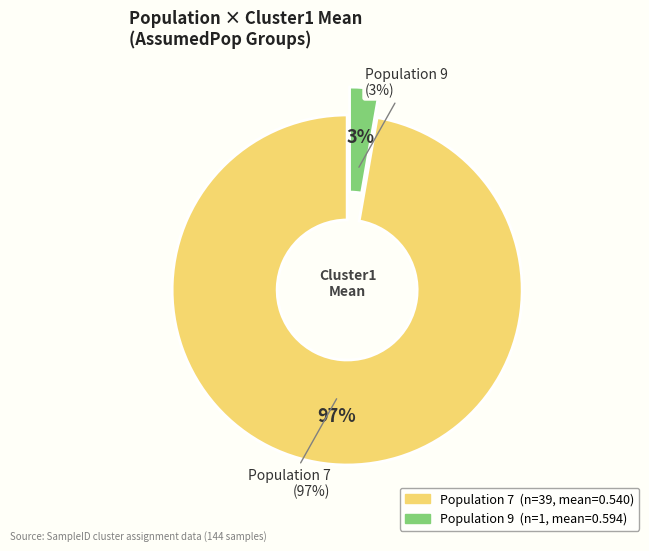

Does any single category account for the majority?

No